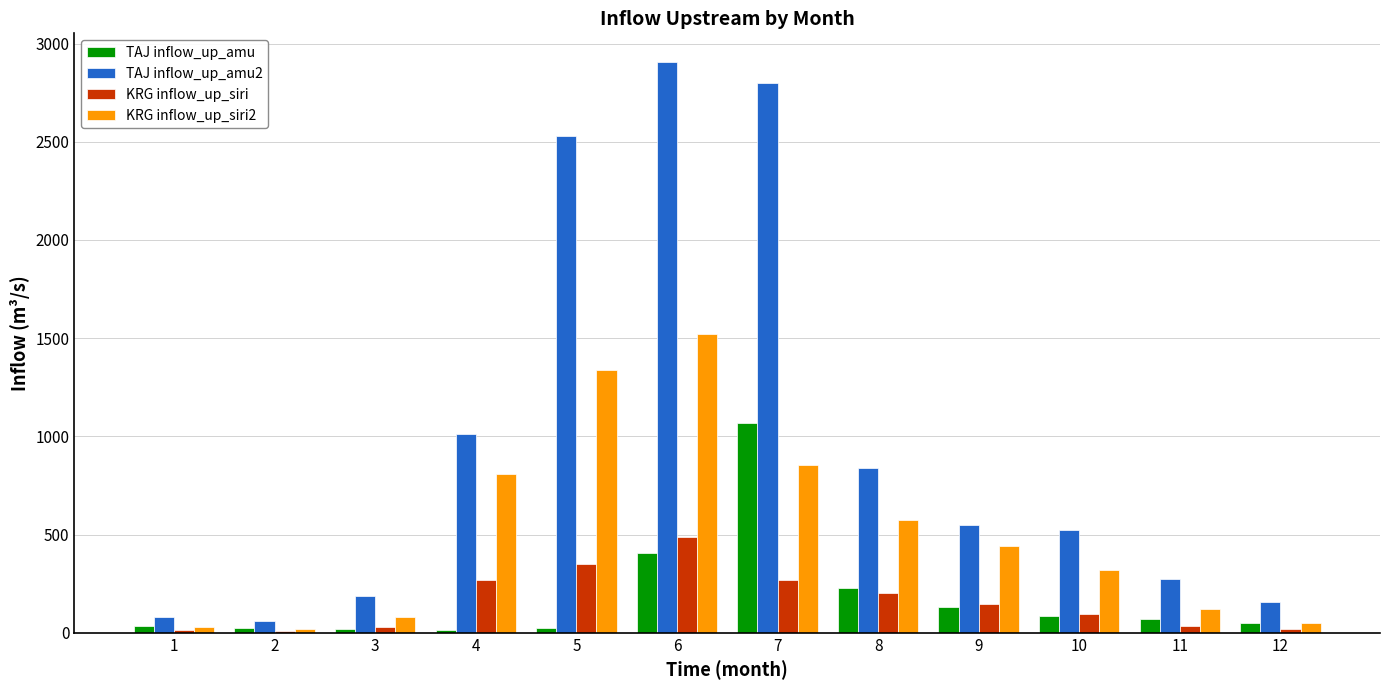

What is the difference between the second highest and minimum values in the KRG inflow_up_siri series?

339.5